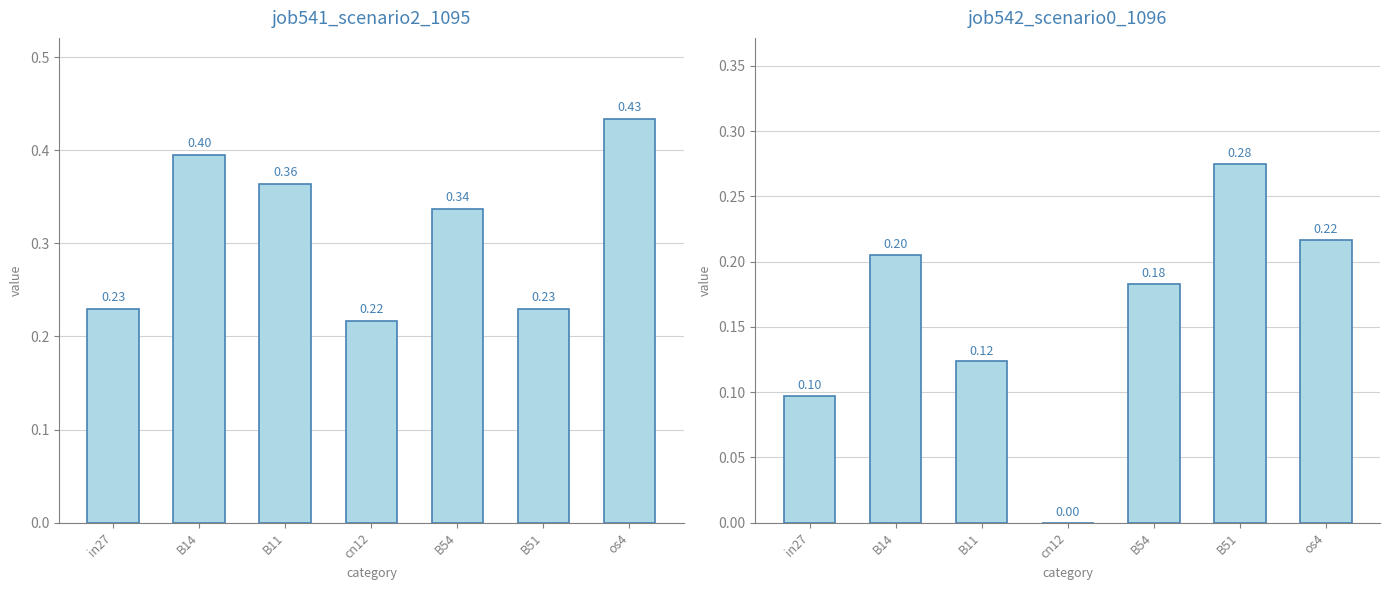

What is the label of the 5th bar from the left?

B54